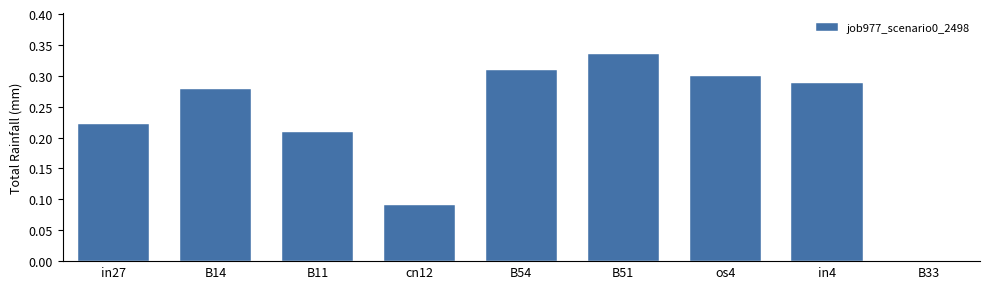

Which label corresponds to the largest value in the chart?

B51